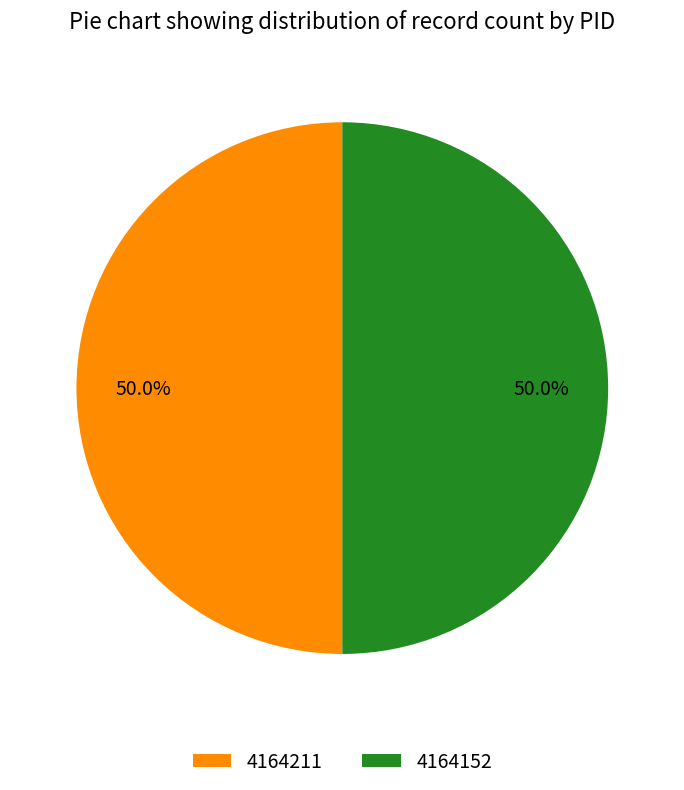

What is the total percentage of 4164211 and 4164152?

100.0%